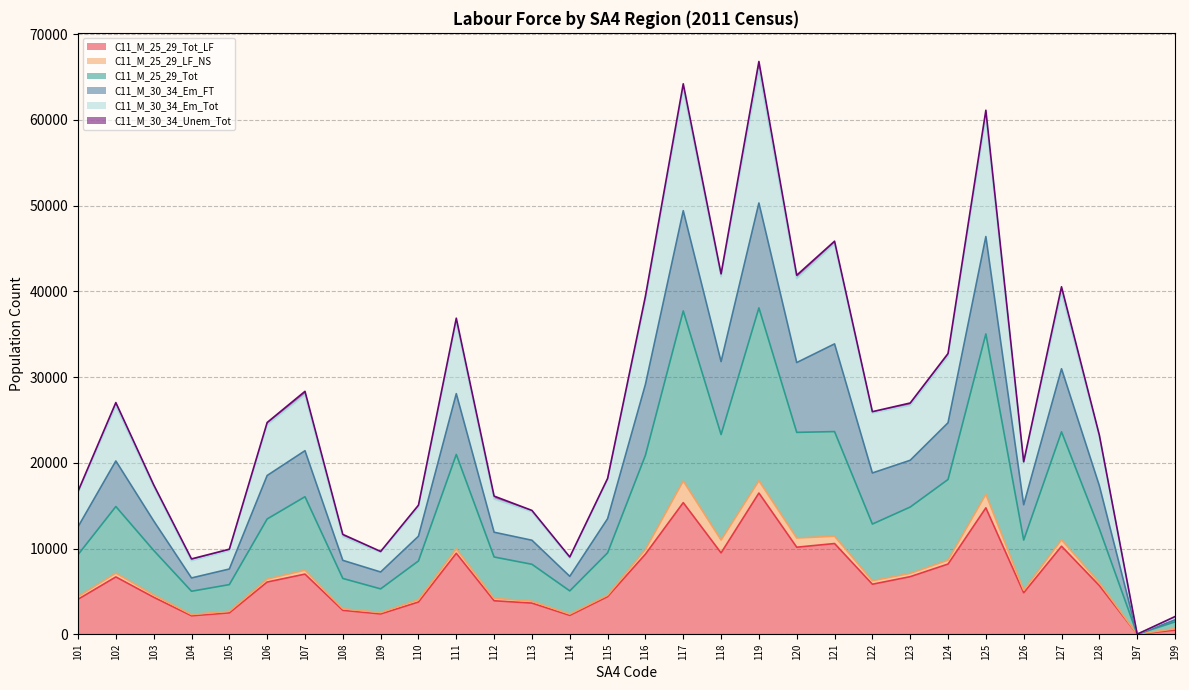

What is the average value of the C11_M_25_29_Tot_LF series?

6448